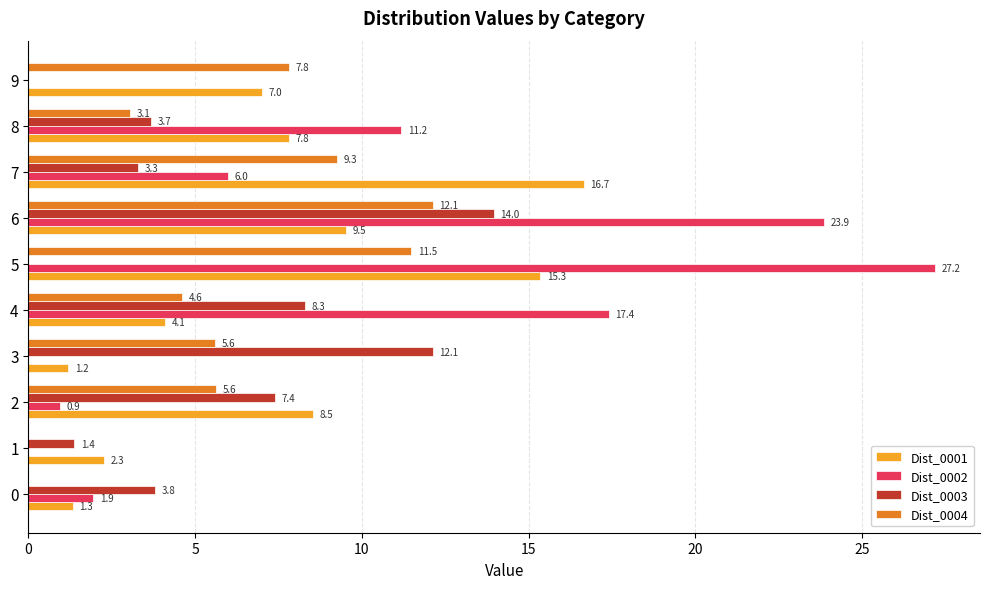

What is the sum of the Dist_0002 values at 5 and 7?

33.2